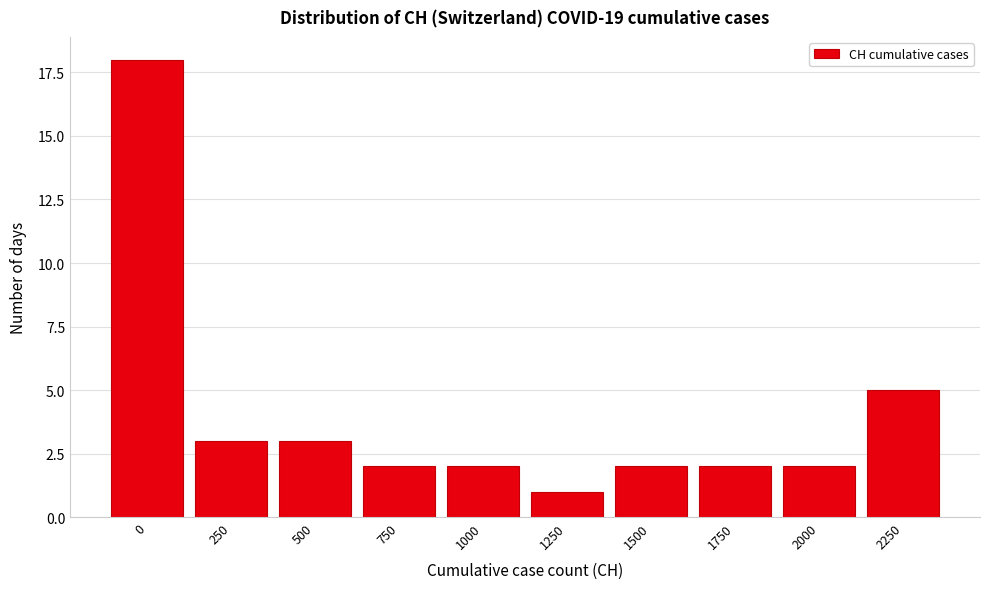

Reading left to right, extract all data points from this chart.

0=18	250=3	500=3	750=2	1000=2	1250=1	1500=2	1750=2	2000=2	2250=5